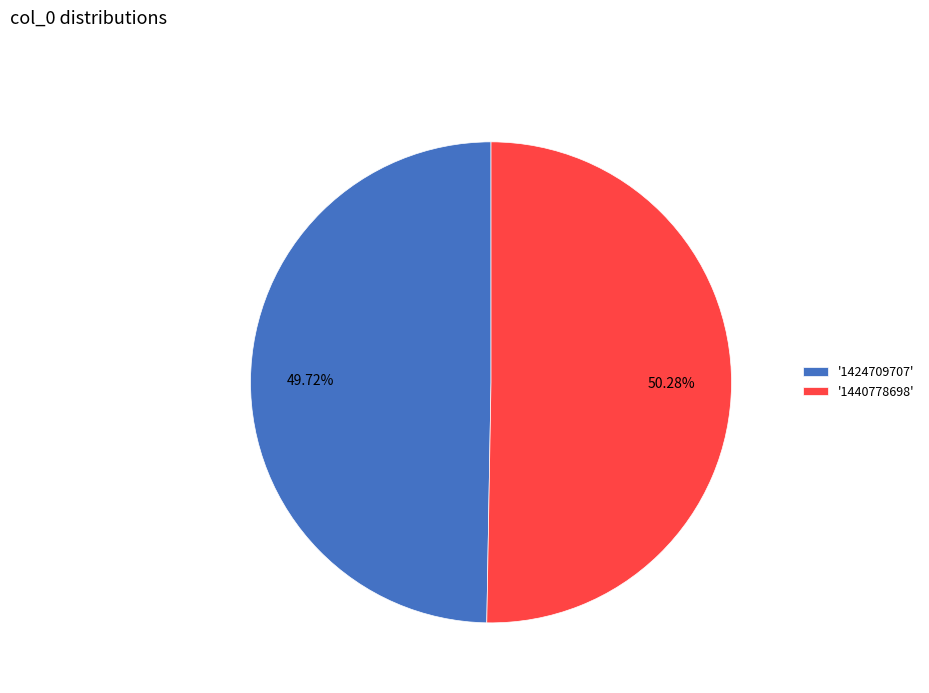

Is the sum of '1440778698' and '1424709707' greater than half?

Yes